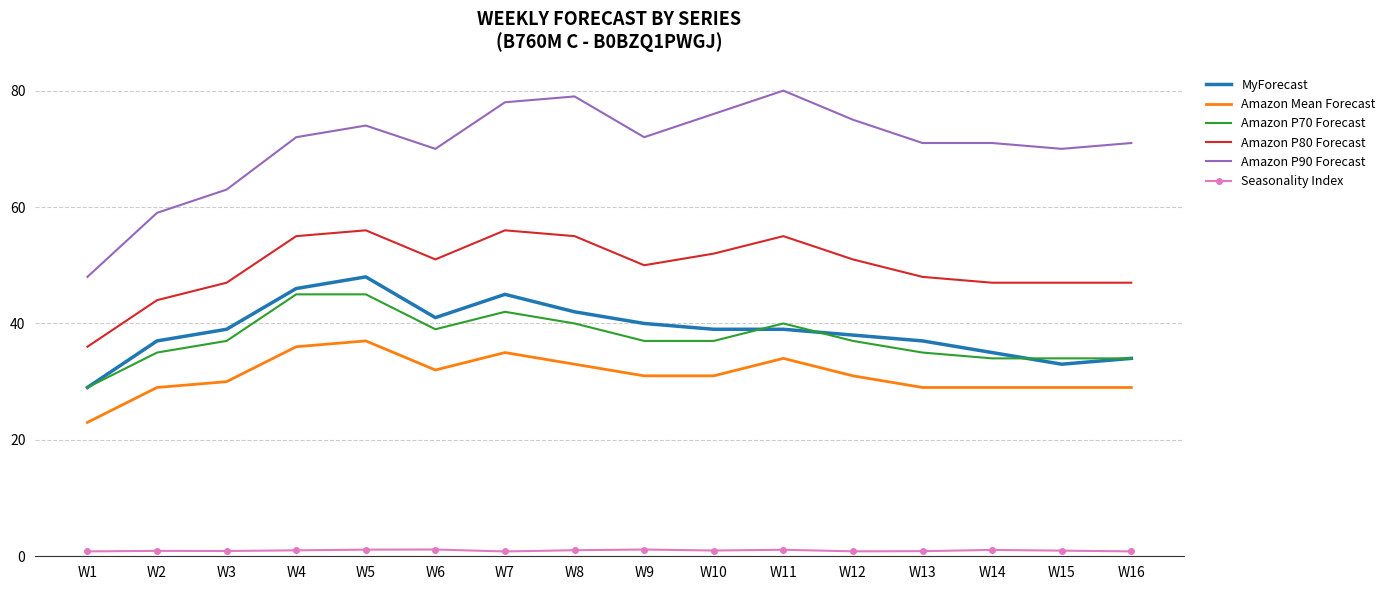

True or false: Amazon P70 Forecast and Amazon P90 Forecast cross at least once.

False